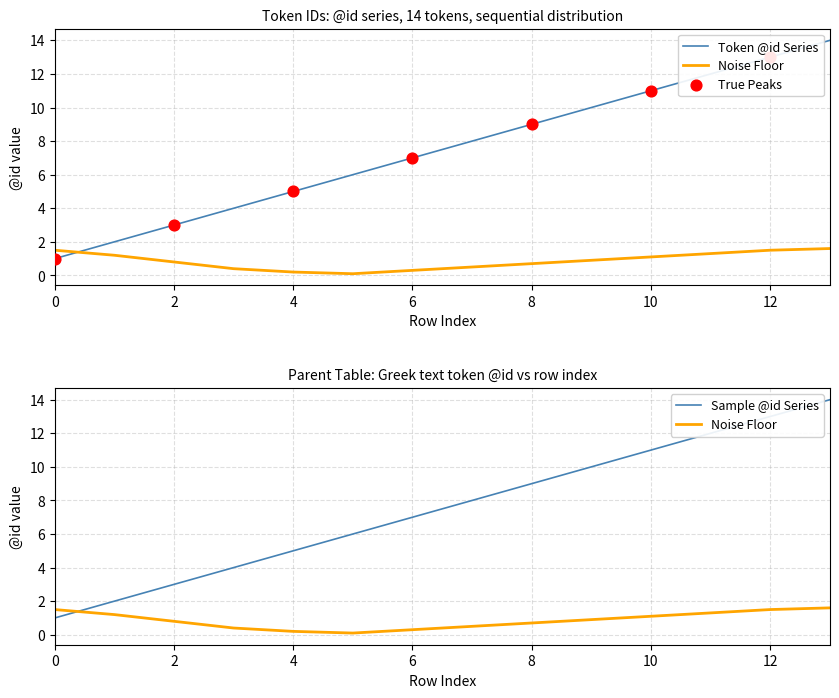

What is the change in value from 6 to 13?

+7